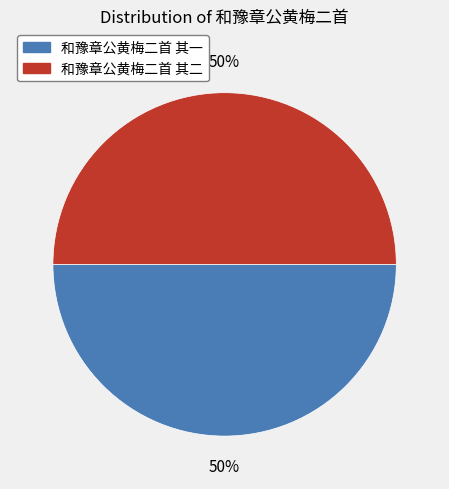

To the nearest percent, what percentage of the pie is 和豫章公黄梅二首 其二?

50%